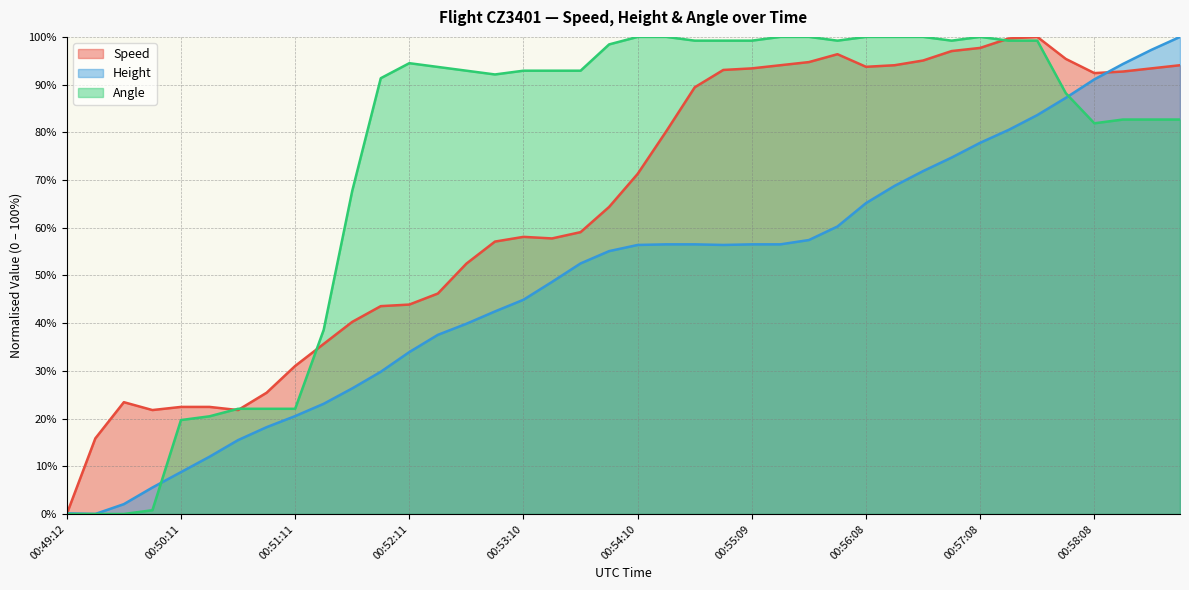

How many positive values does the Speed series have?

39